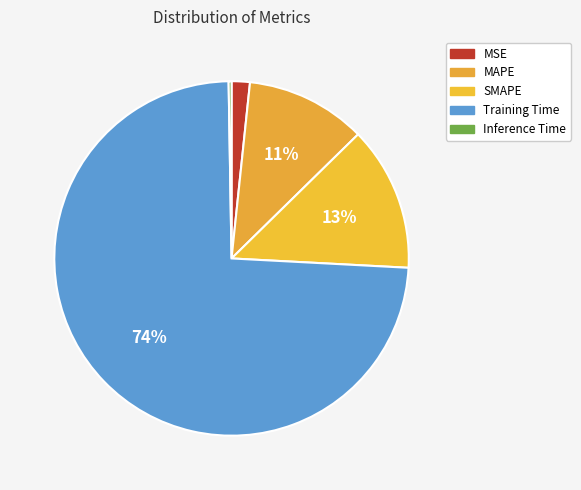

Combined, do Training Time and SMAPE account for over 50%?

Yes